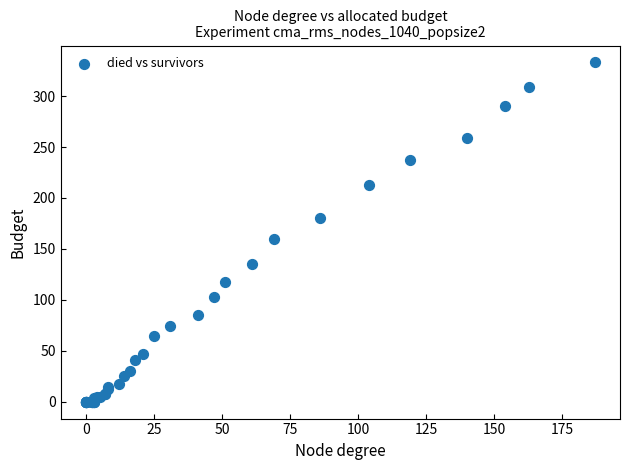

What Y value in the scatter plot is closest to 166?

160